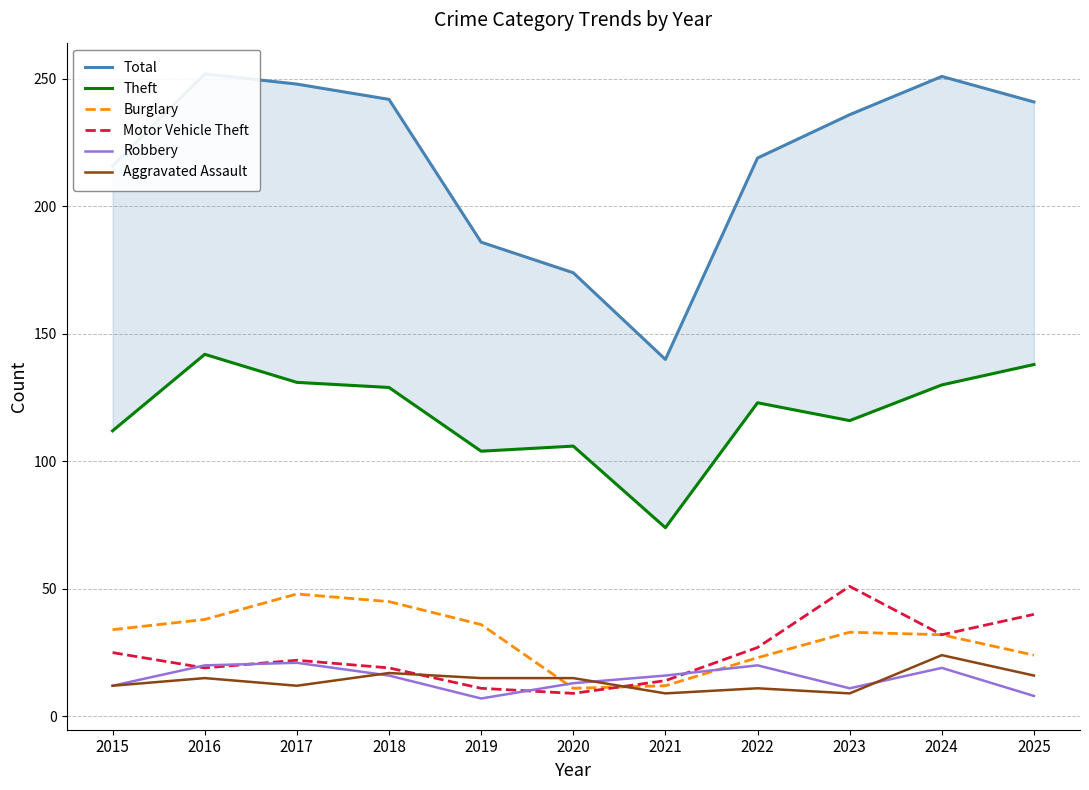

Between 2016 and 2017, which series saw the biggest shift?

Theft